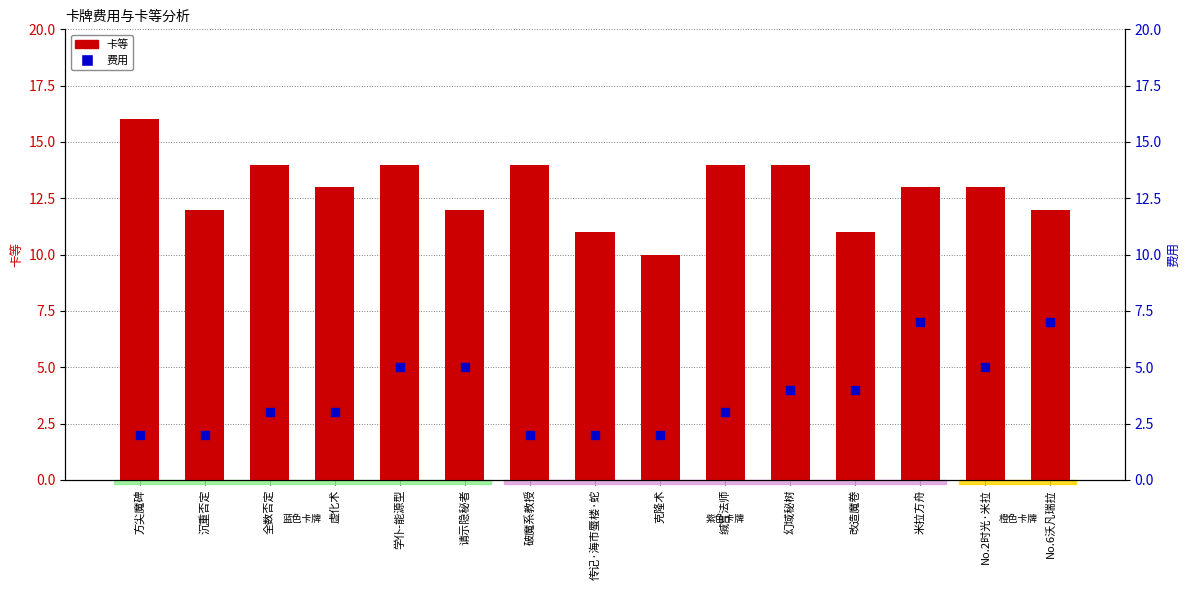

At which category is the sum across all series the highest?

米拉方舟